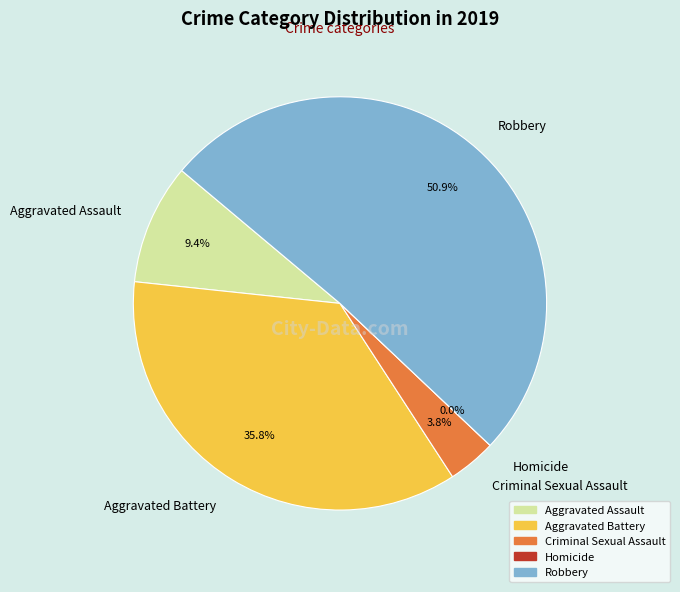

What percentage is NOT represented by Aggravated Battery?

64.2%